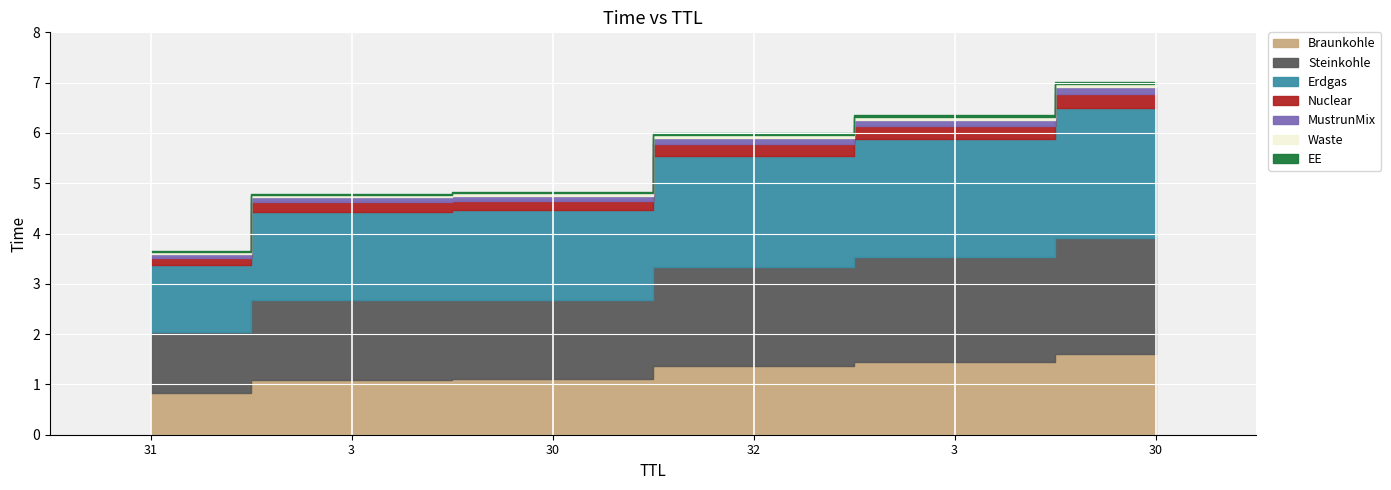

The value at 3 is 7.1. True or false?

False